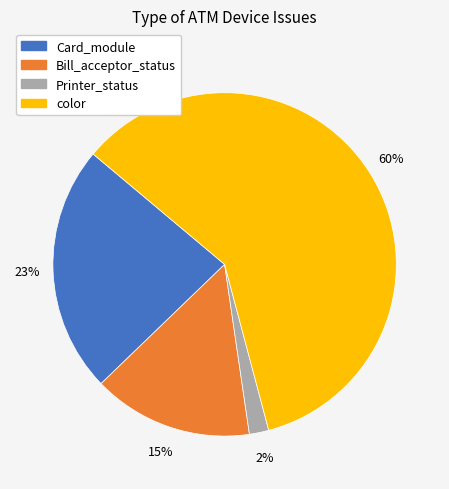

Does any single category account for the majority?

Yes